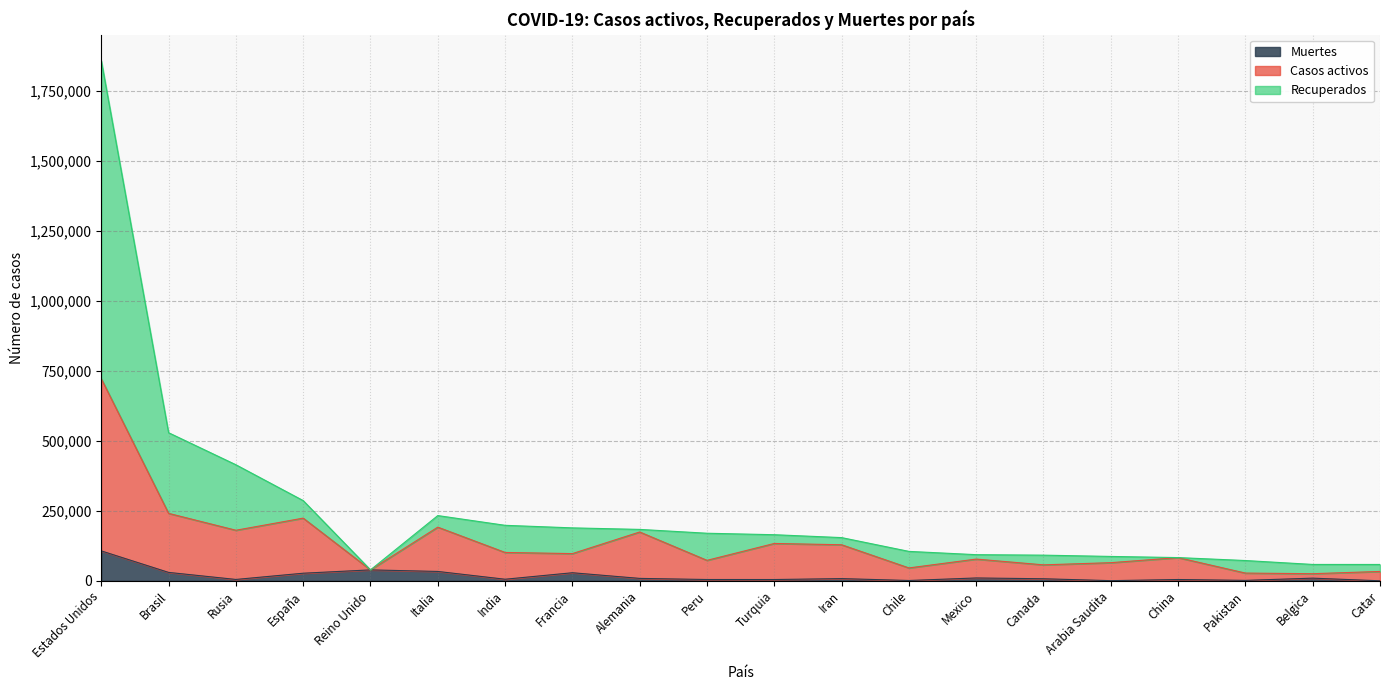

Is the value of Recuperados at Catar greater than the value of Muertes at Alemania?

Yes